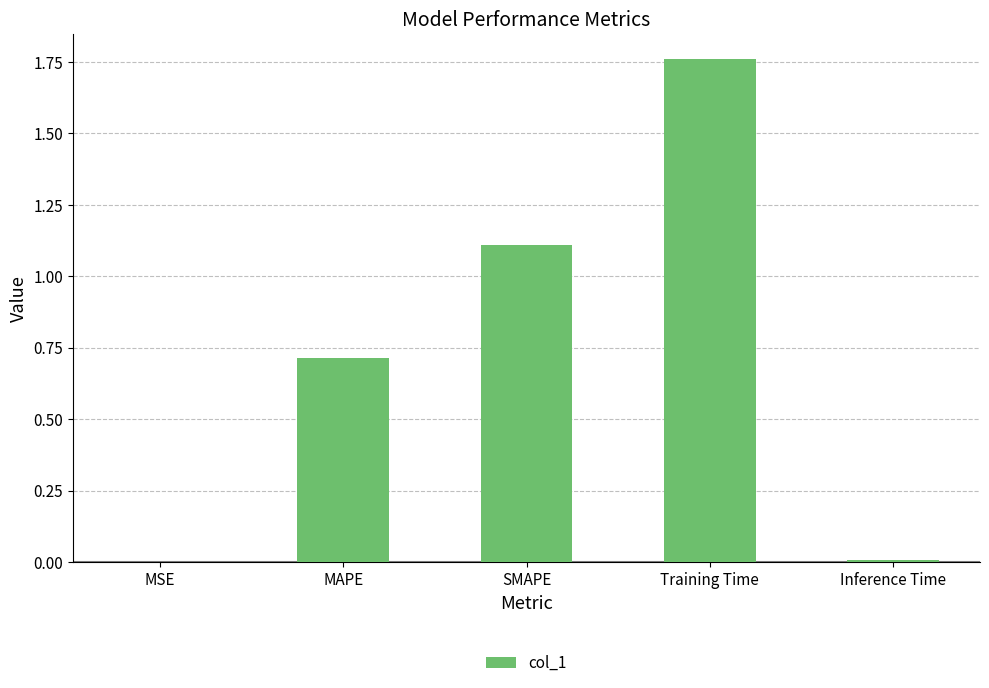

What is the average value?

0.7